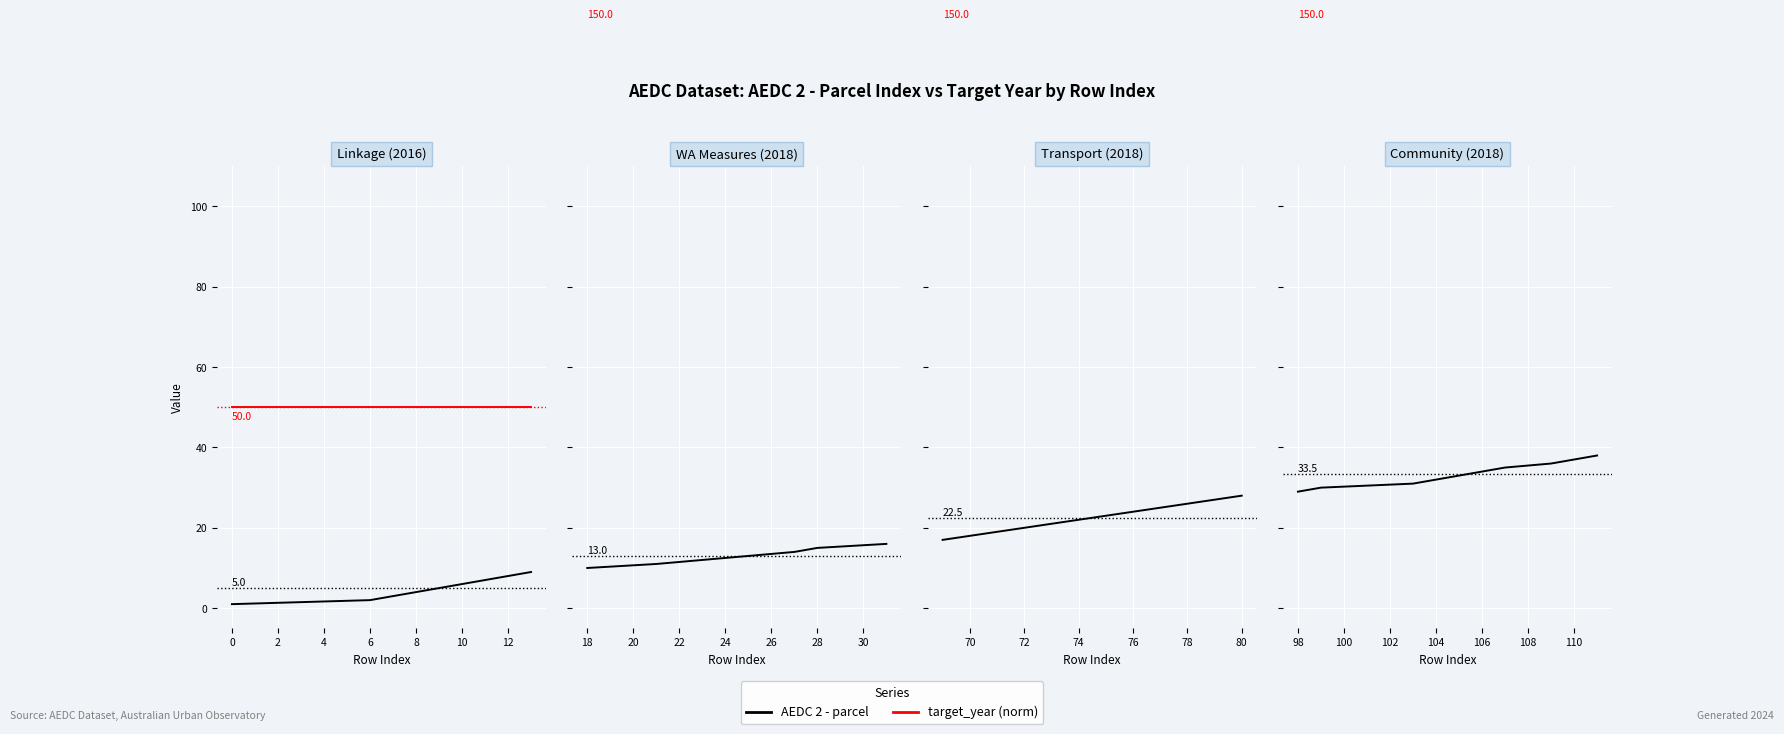

At how many categories does at least one series exceed 36?

10